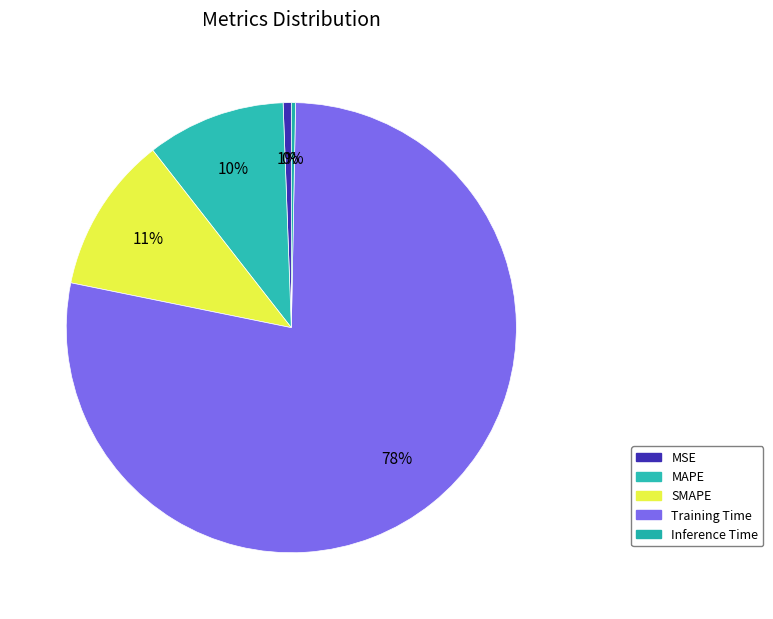

What percentage is the SMAPE slice, to the nearest percent?

11%